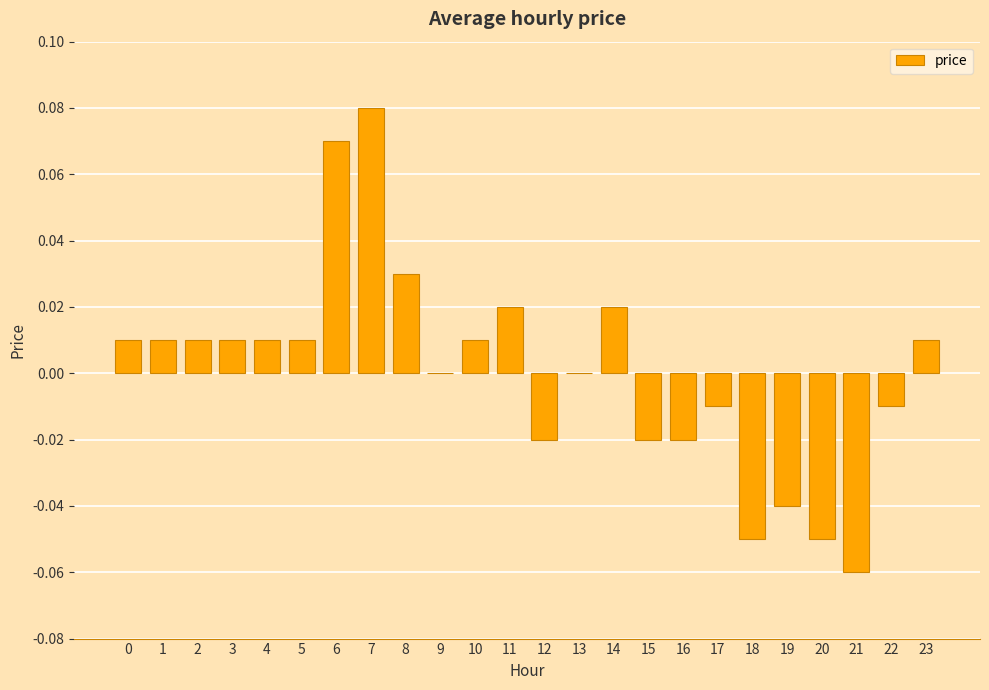

Between 22 and 5, which is larger?

5